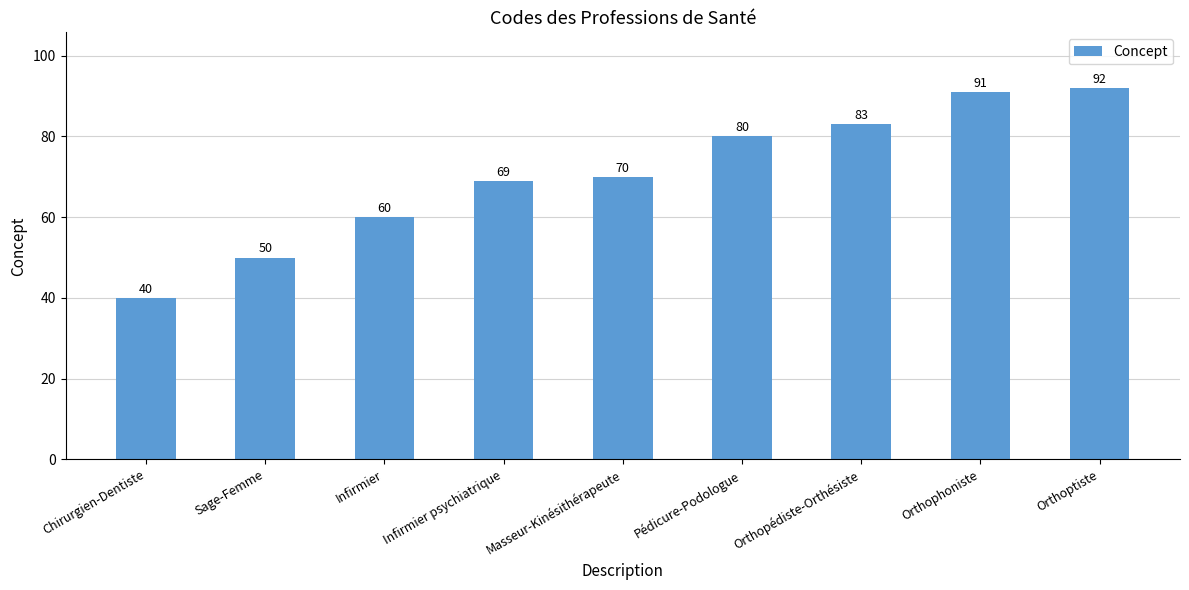

What is the value of the 1st bar from the left?

40